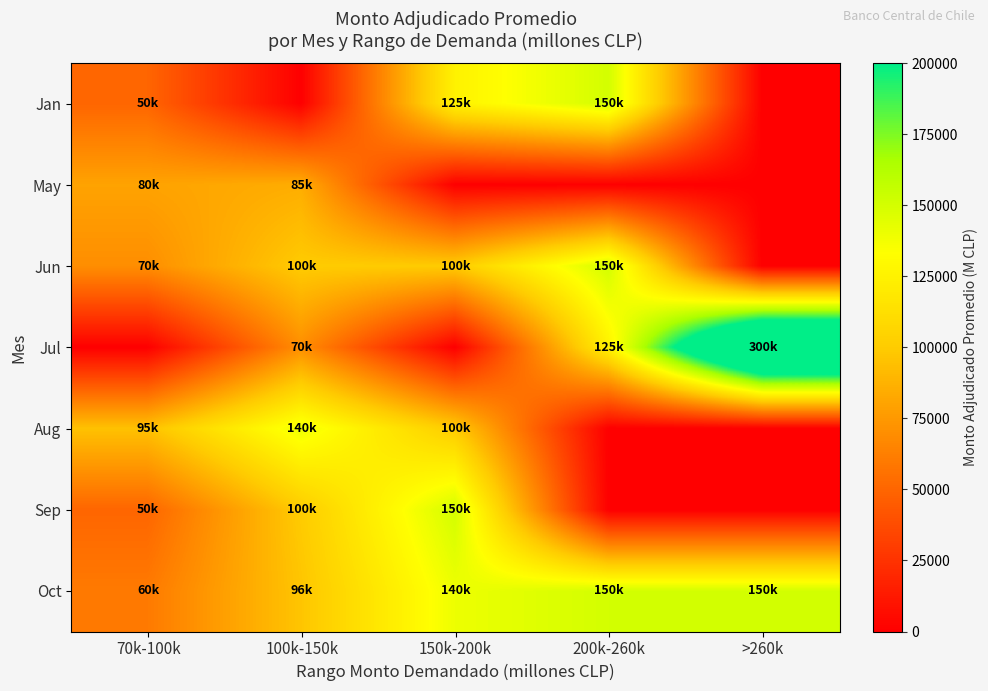

At which category is the sum across all series the highest?

150k-200k